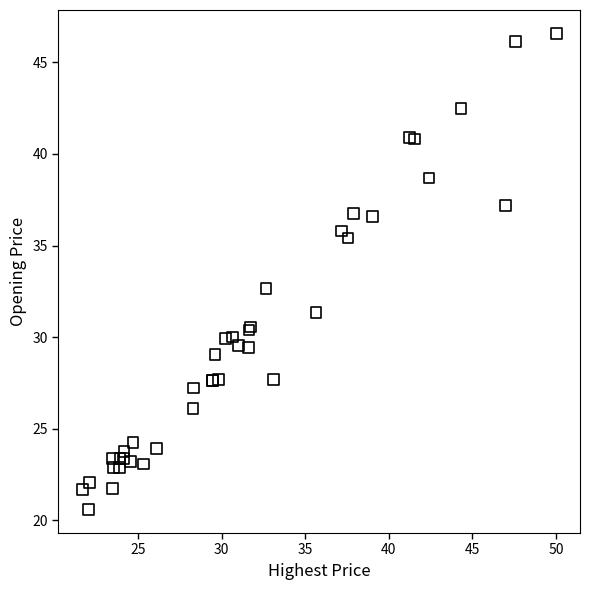

What Y value in the scatter plot is closest to 33?

32.7